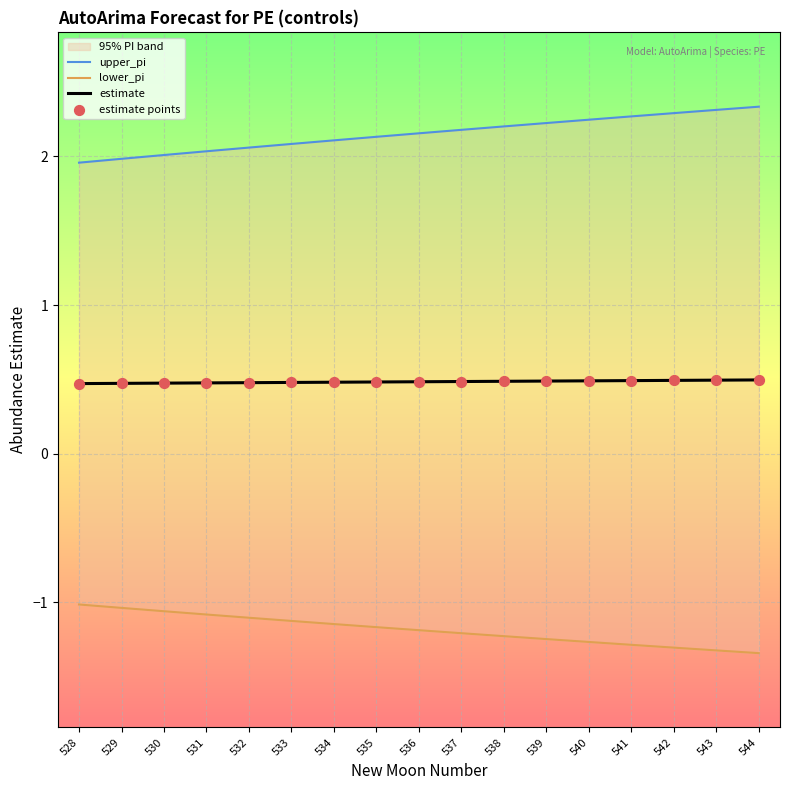

What is the minimum value for estimate?

0.5